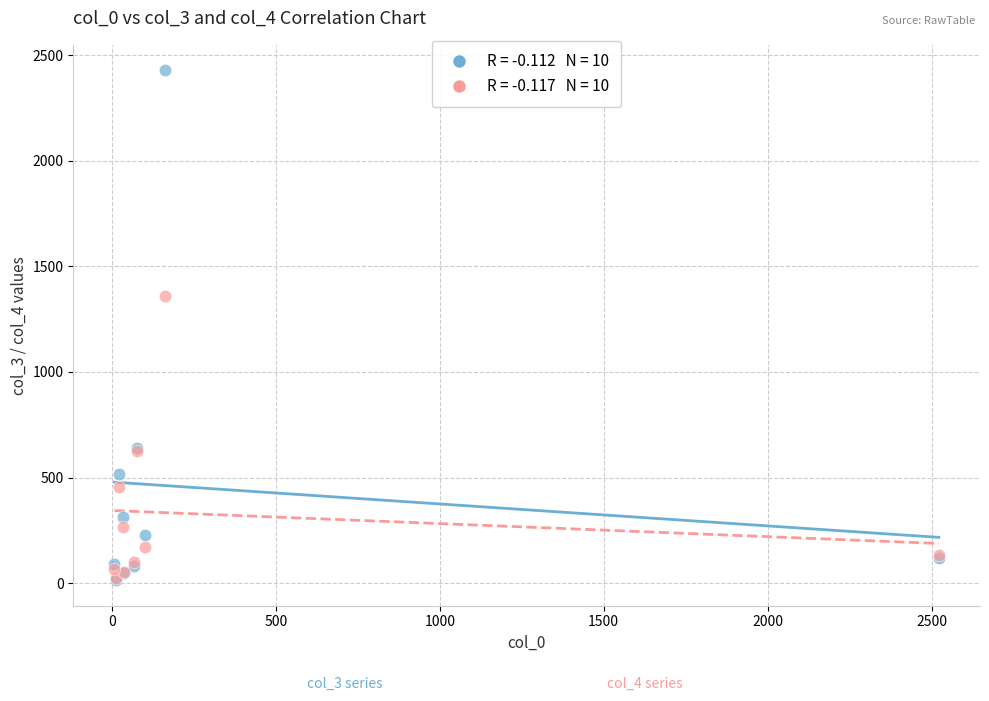

Across all series, what Y value is closest to 1221?

1360